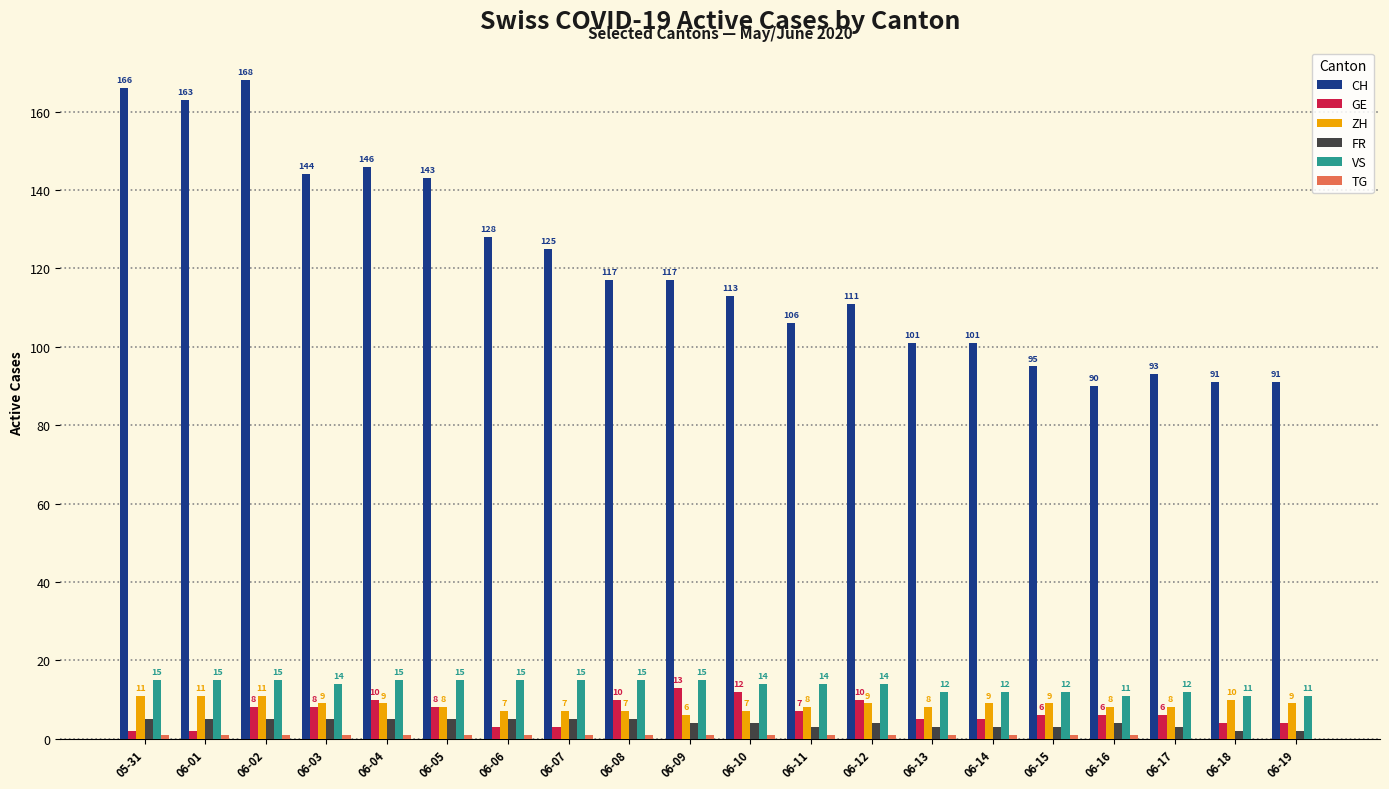

What is the highest value of the GE series?

13